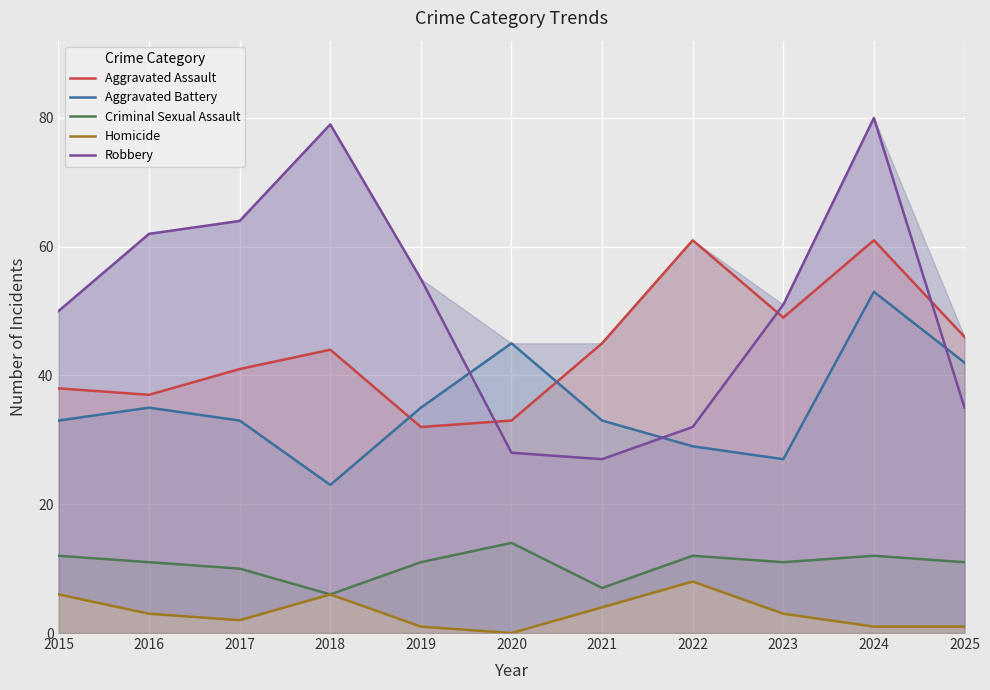

Rank the series by their maximum value, from lowest to highest.

Homicide, Criminal Sexual Assault, Aggravated Battery, Aggravated Assault, Robbery